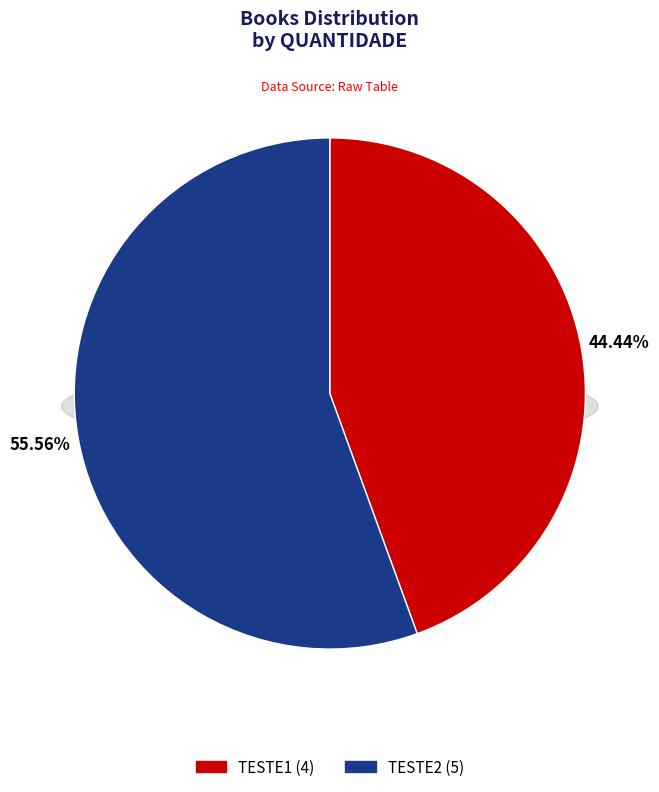

To the nearest percent, what is the difference between the largest and smallest slice percentages?

11%